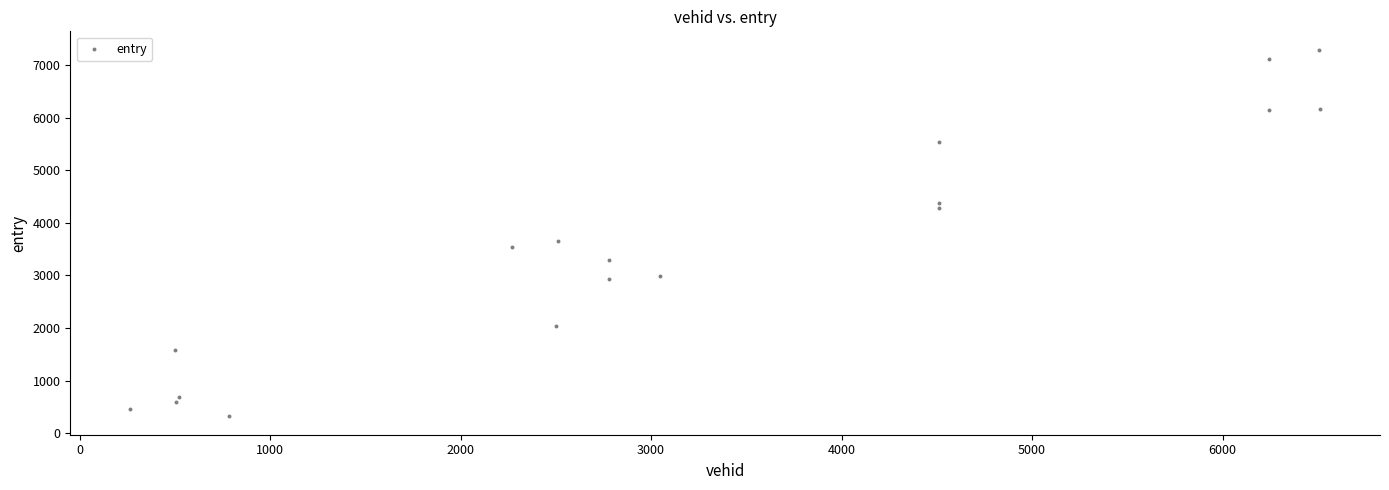

What is the range of Y values (max minus min)?

6975.0